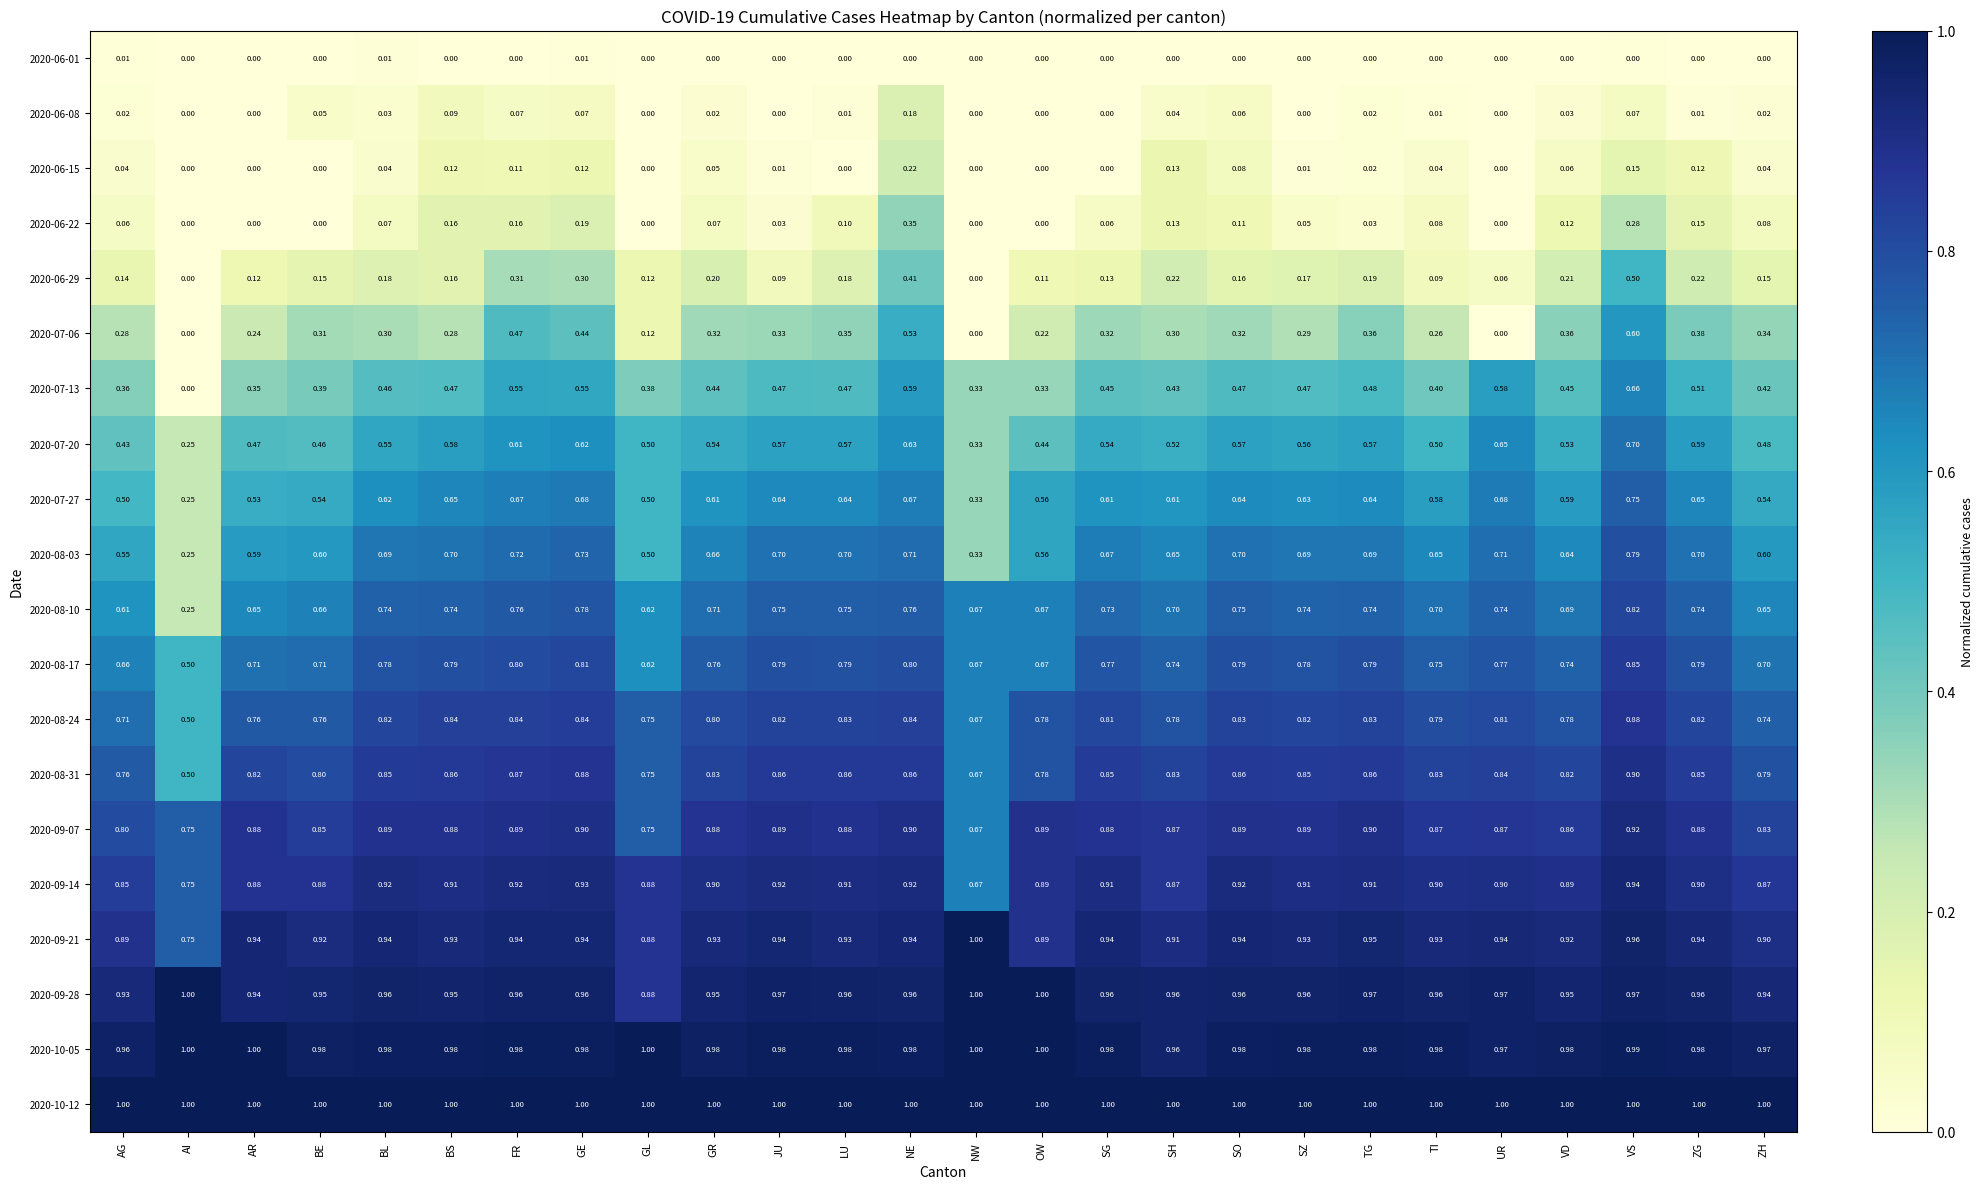

At which label does 2020-06-15 reach its peak?

NE